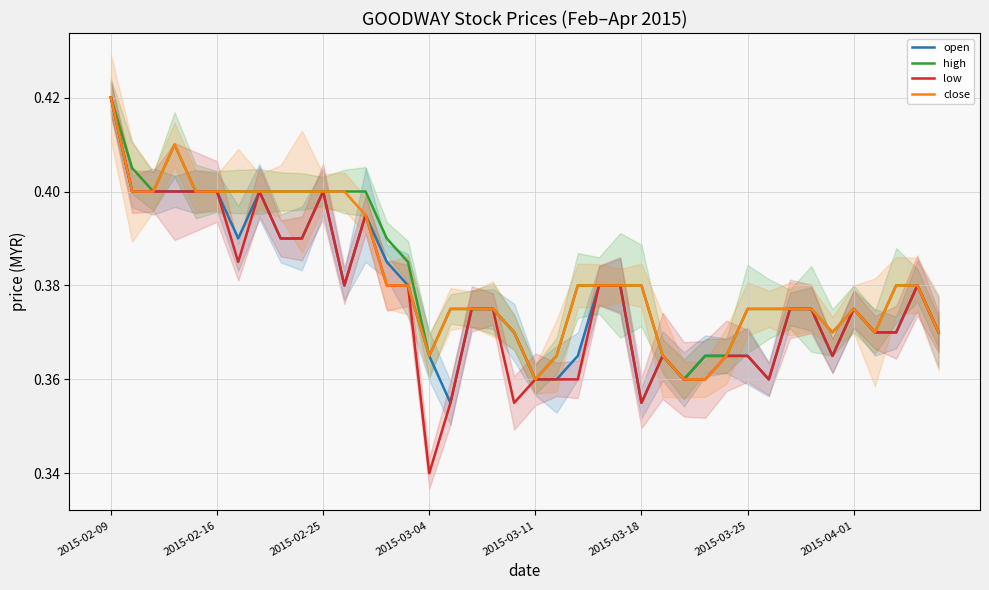

Read the high value at 38.

0.4